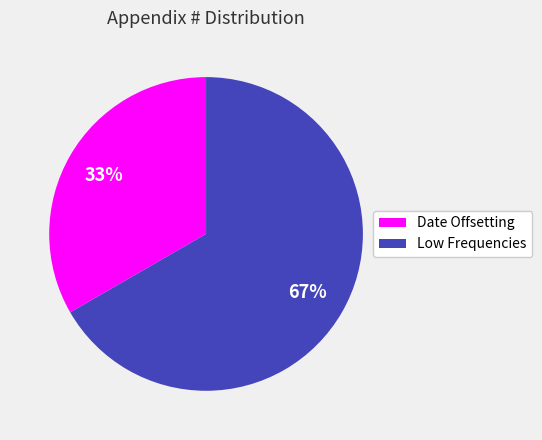

How many segments does this pie chart have?

2